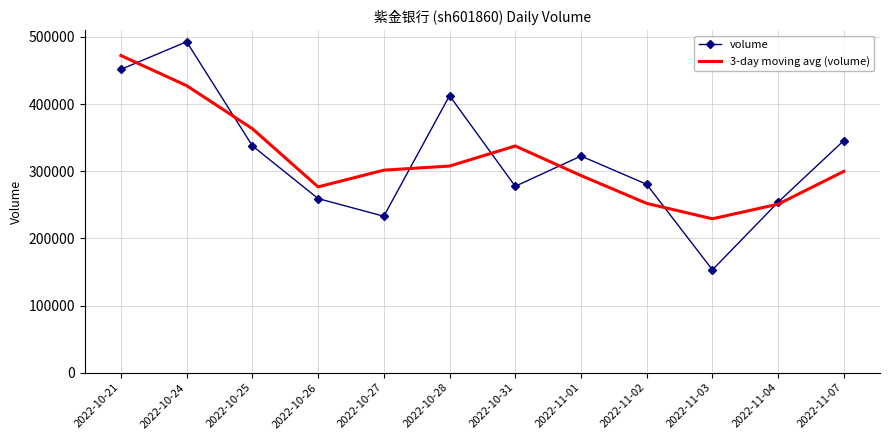

True or false: volume has a value of 337862.0 at 2022-10-25.

True